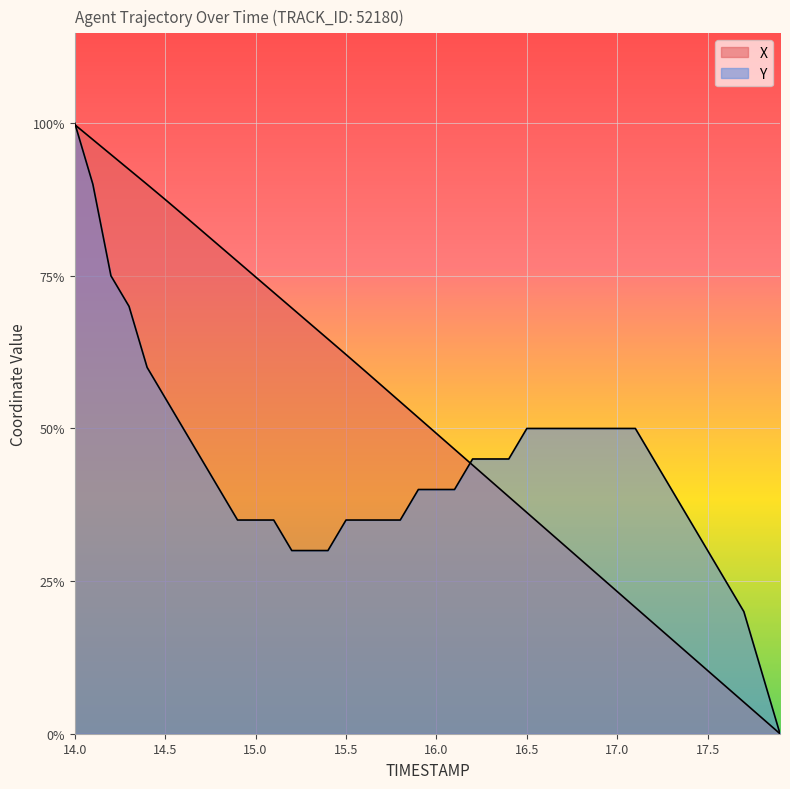

The Y series shows 8.0 at 17.3. True or false?

True